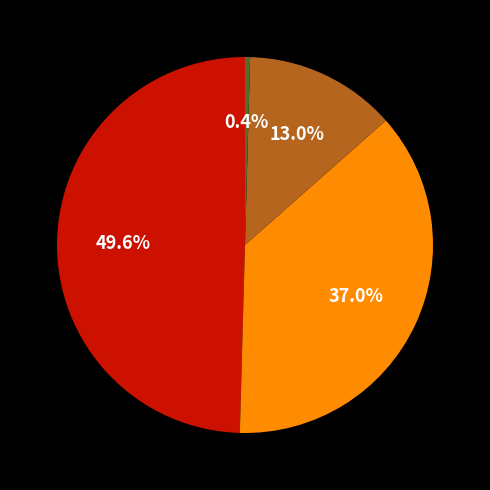

Does any single category account for the majority?

No